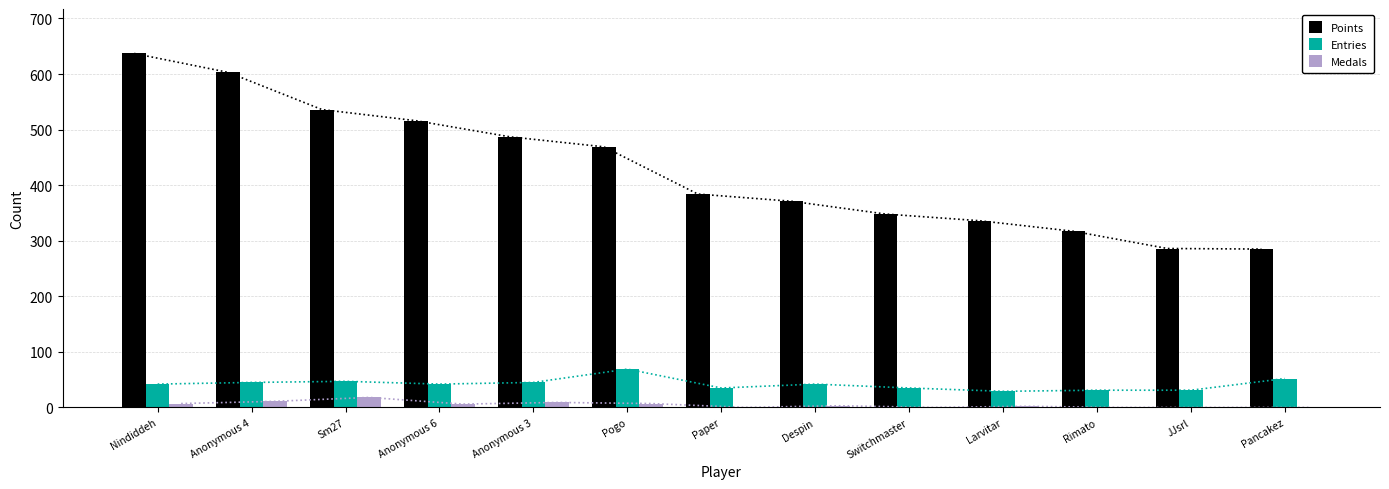

Reading left to right, list all the values displayed in this chart.

Points: 637	603	536	516	487	469	384	371	348	336	317	286	285
Entries: 42	45	47	42	45	69	35	42	35	29	31	31	52
Medals: 7	11	18	6	9	7	0	3	0	2	0	0	0